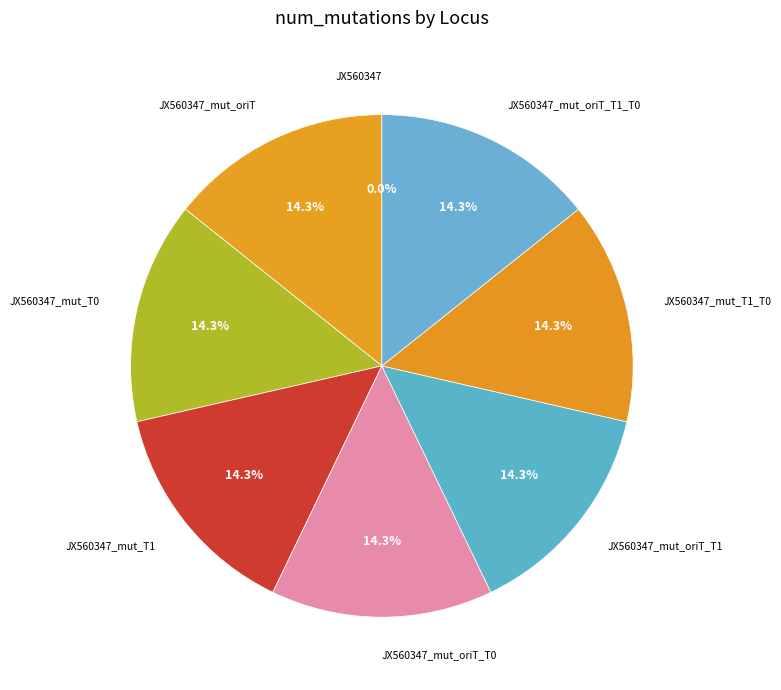

Is there any slice that represents more than half of the pie?

No